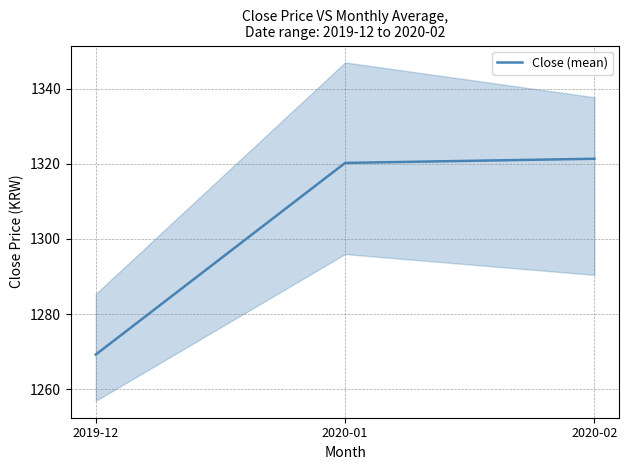

Which has a higher value, 2020-02 or 2020-01?

2020-02